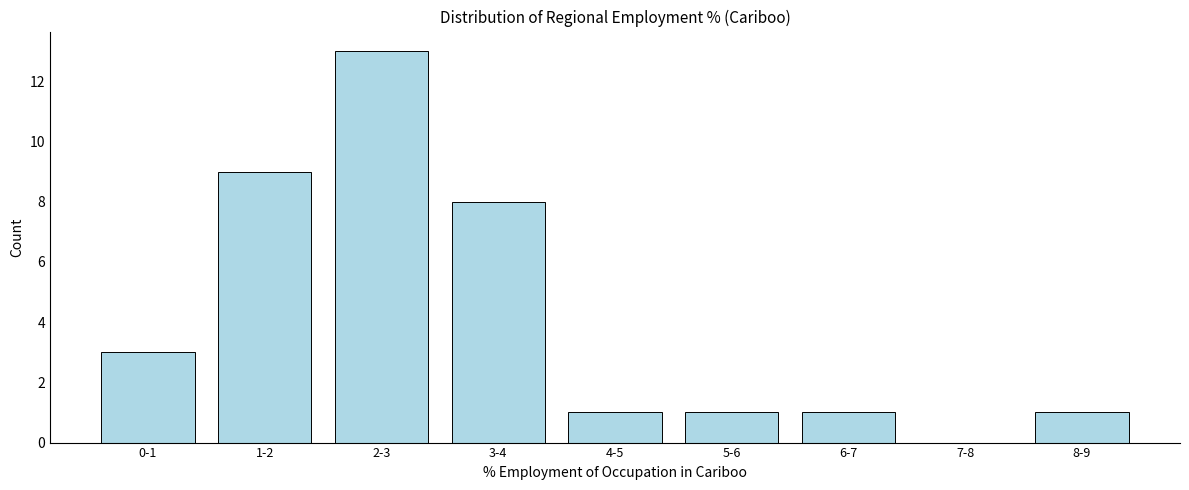

Reading right to left, transcribe all the data shown in this chart.

8-9=1	7-8=0	6-7=1	5-6=1	4-5=1	3-4=8	2-3=13	1-2=9	0-1=3